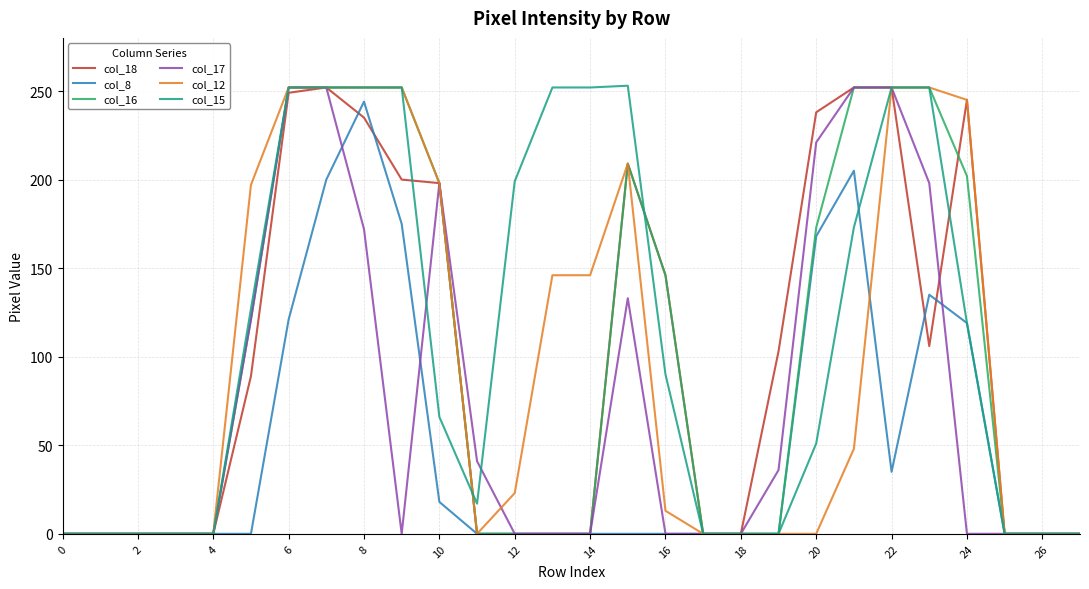

What is the maximum value shown in the chart?

253